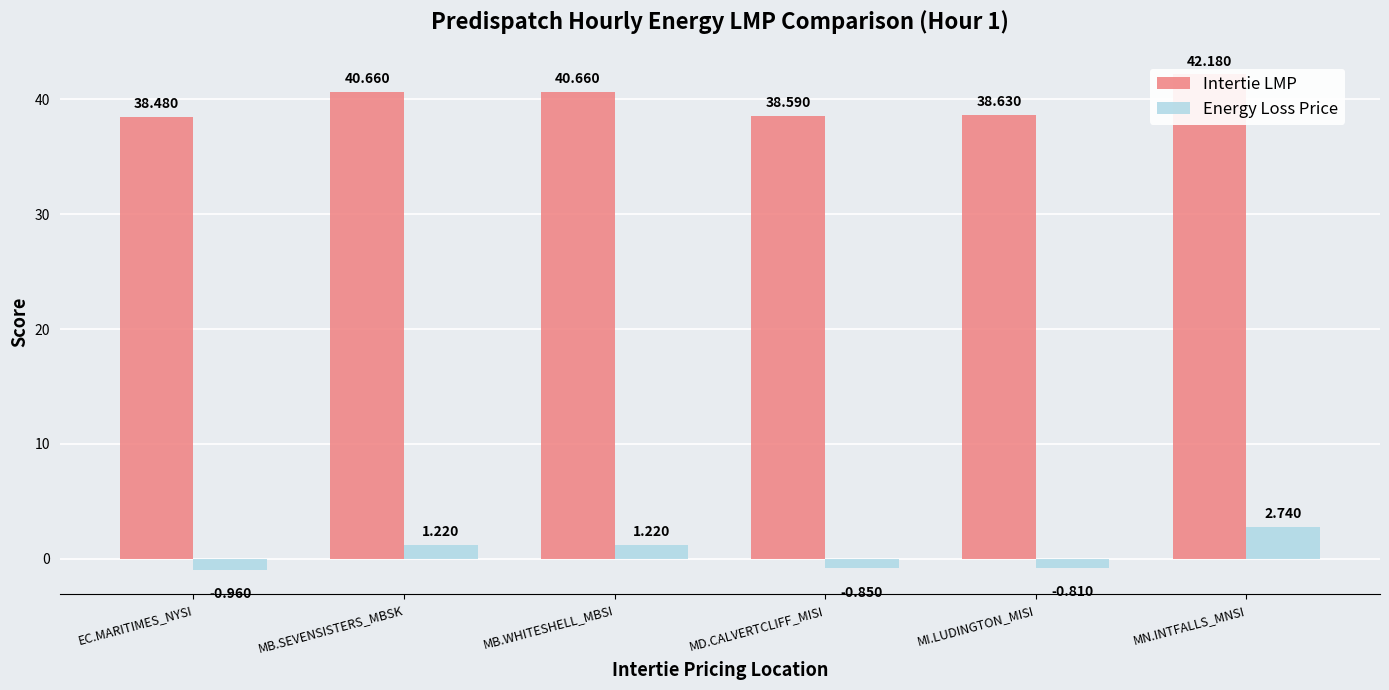

What position from the left is EC.MARITIMES_NYSI?

1